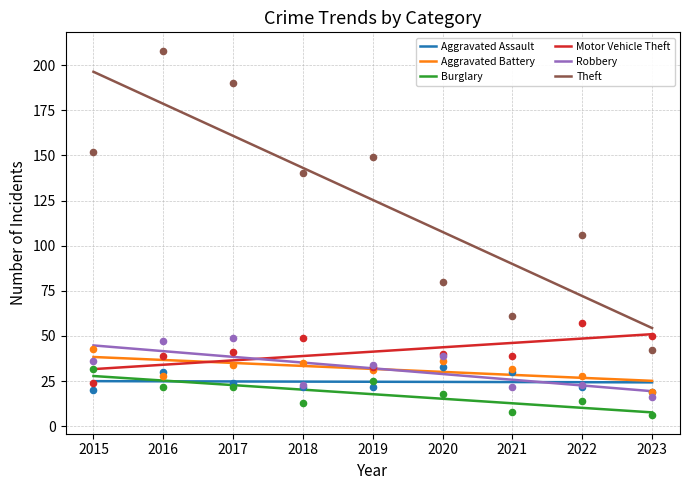

Which series contains the lowest Y value?

Burglary